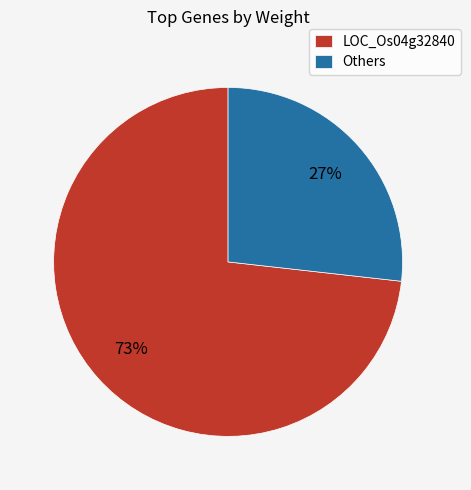

What percentage is the Others slice, to the nearest percent?

27%